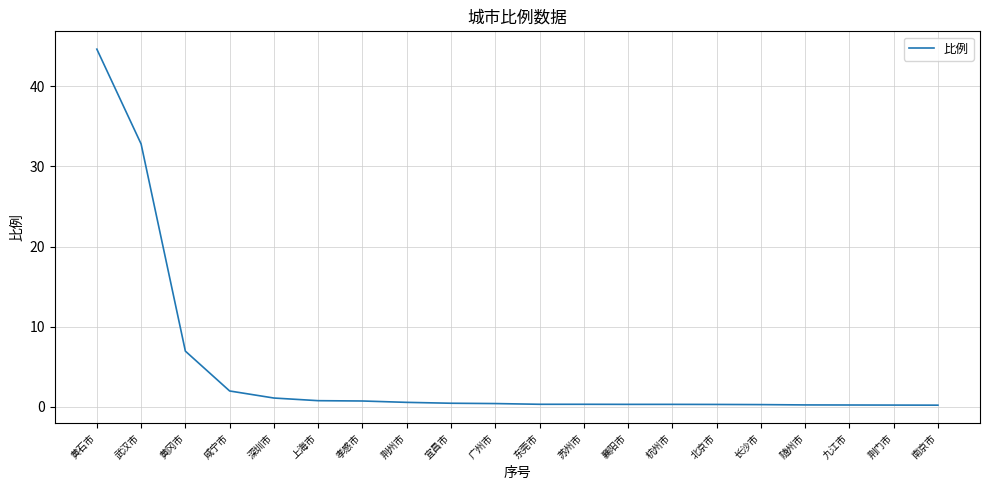

At which label is the value closest to 22?

武汉市